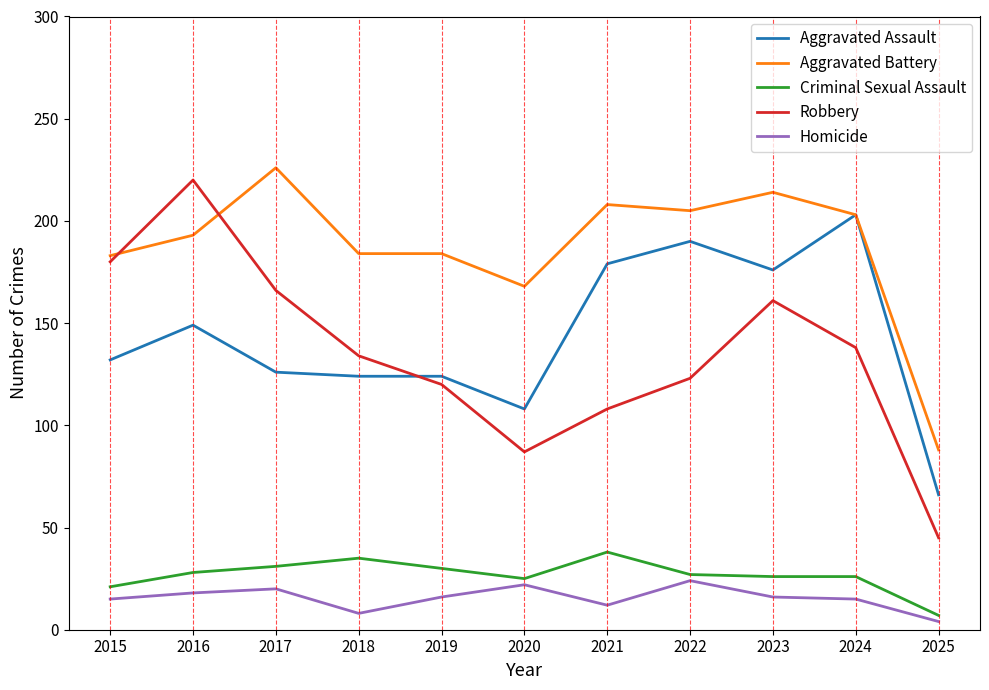

True or false: Aggravated Battery and Homicide intersect in this chart.

False